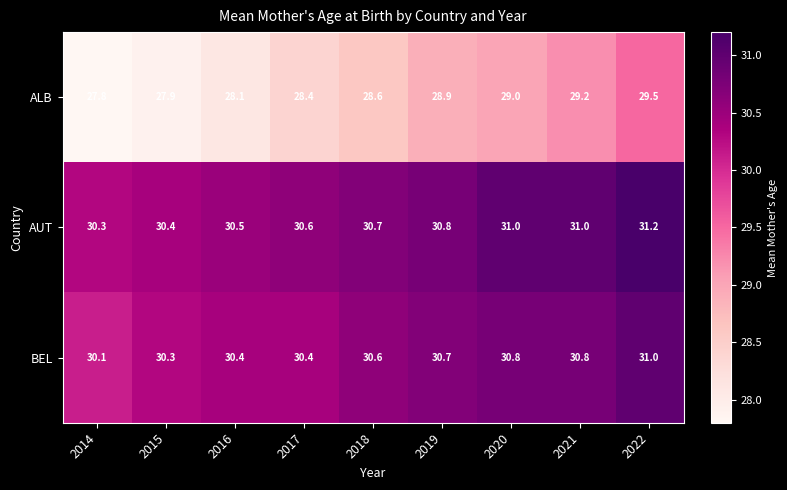

What is the average value of the BEL series?

30.6